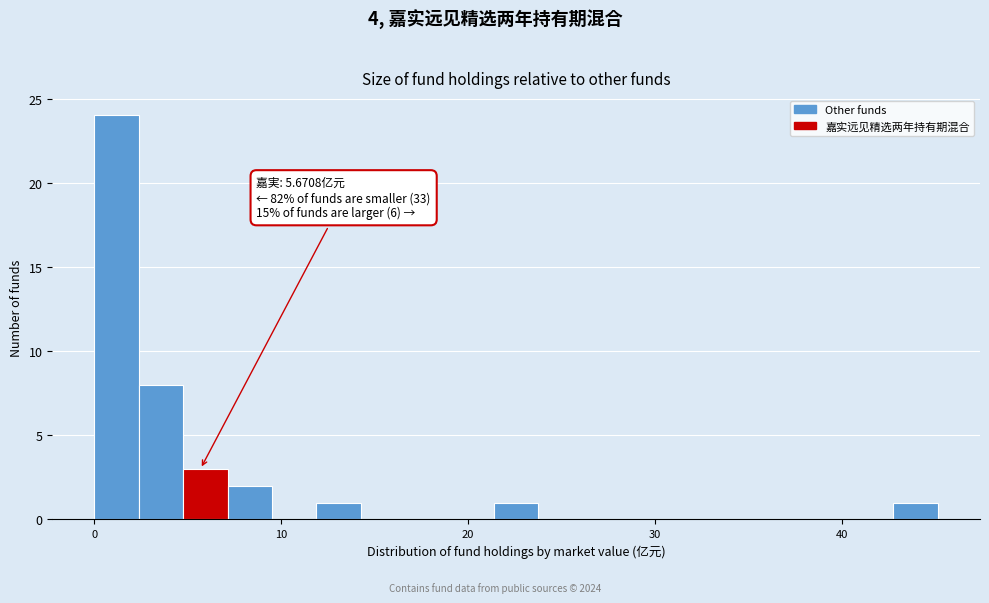

Read against the x-axis, roughly where is the centre of the tallest bar?

1